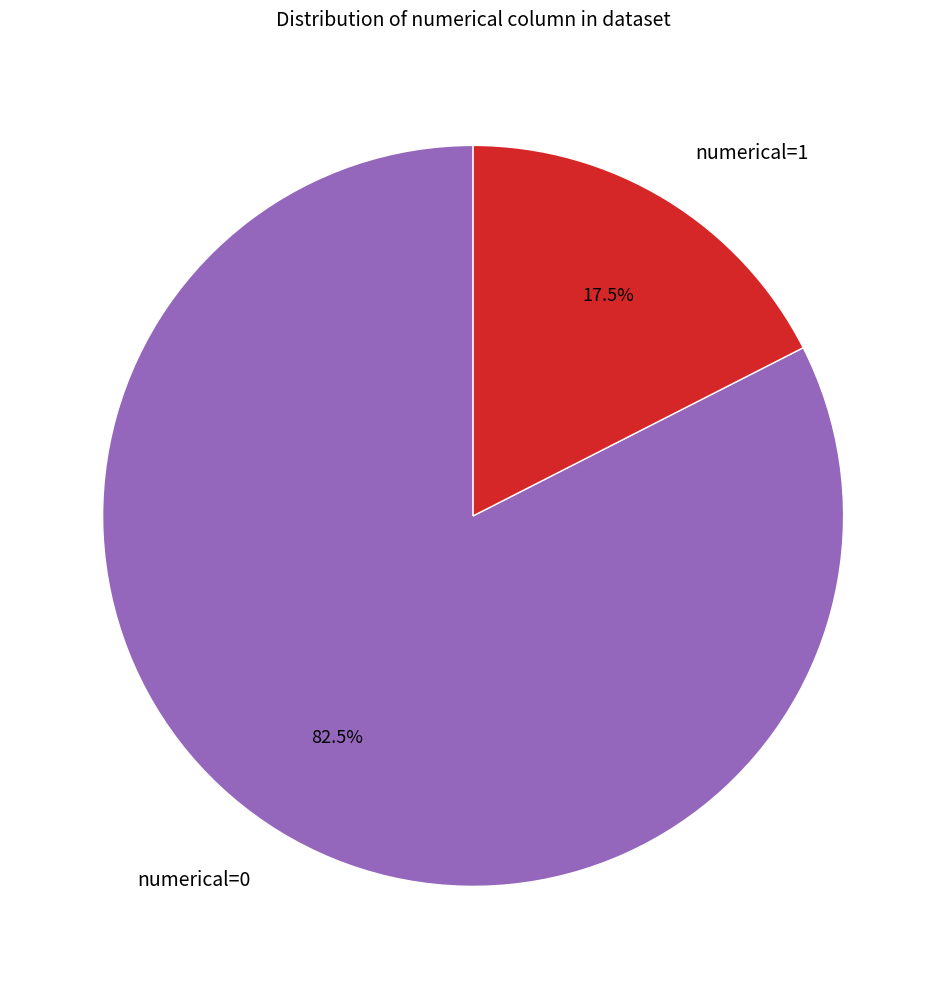

What is the majority slice?

numerical=0